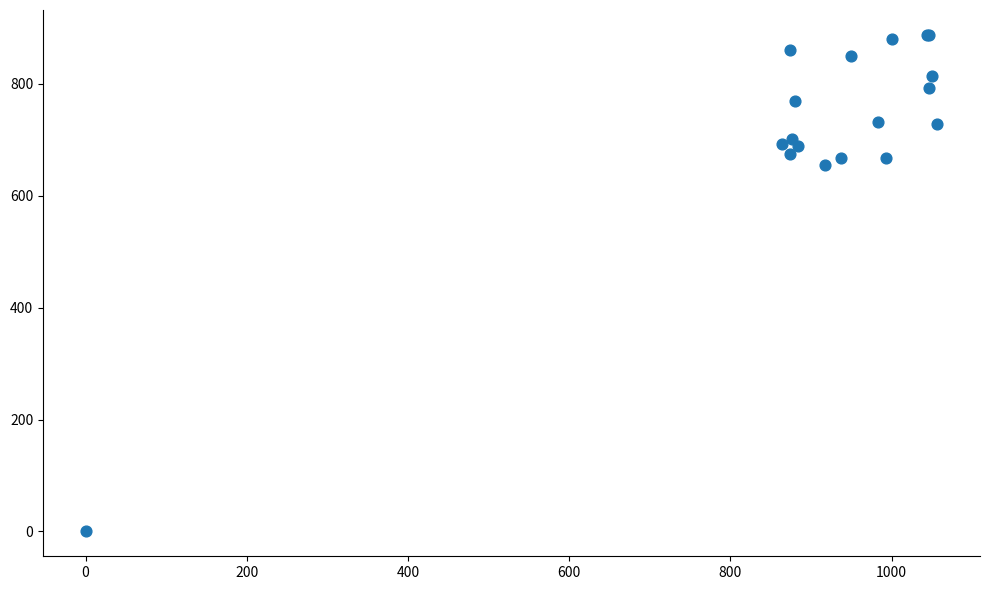

What Y value in the scatter plot is closest to 443?

654.8